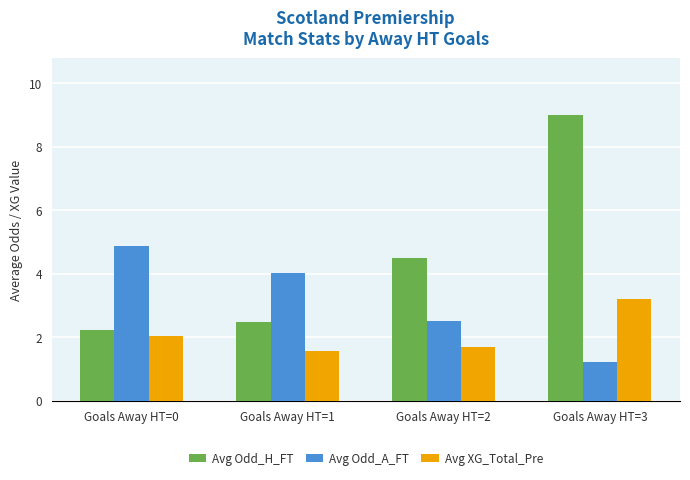

The value of Avg Odd_H_FT at Goals Away HT=3 is 9.0. True or false?

True